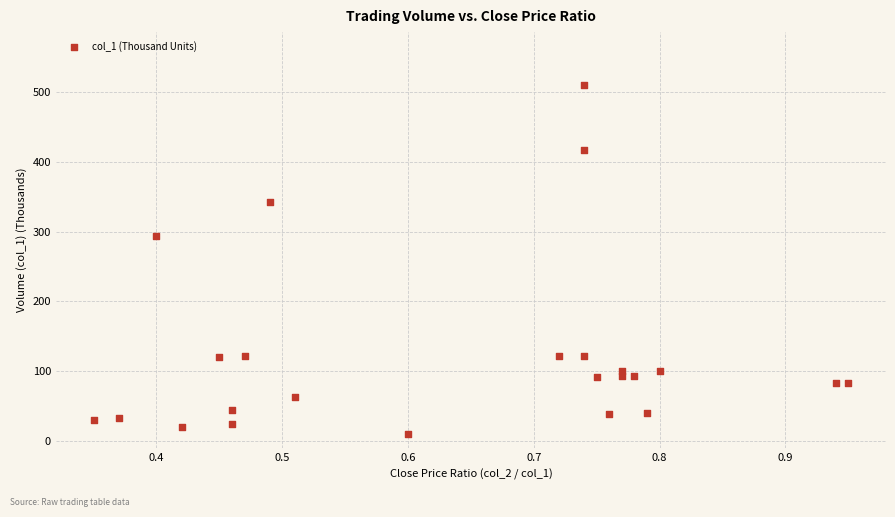

What Y value in the scatter plot is closest to 259?

294